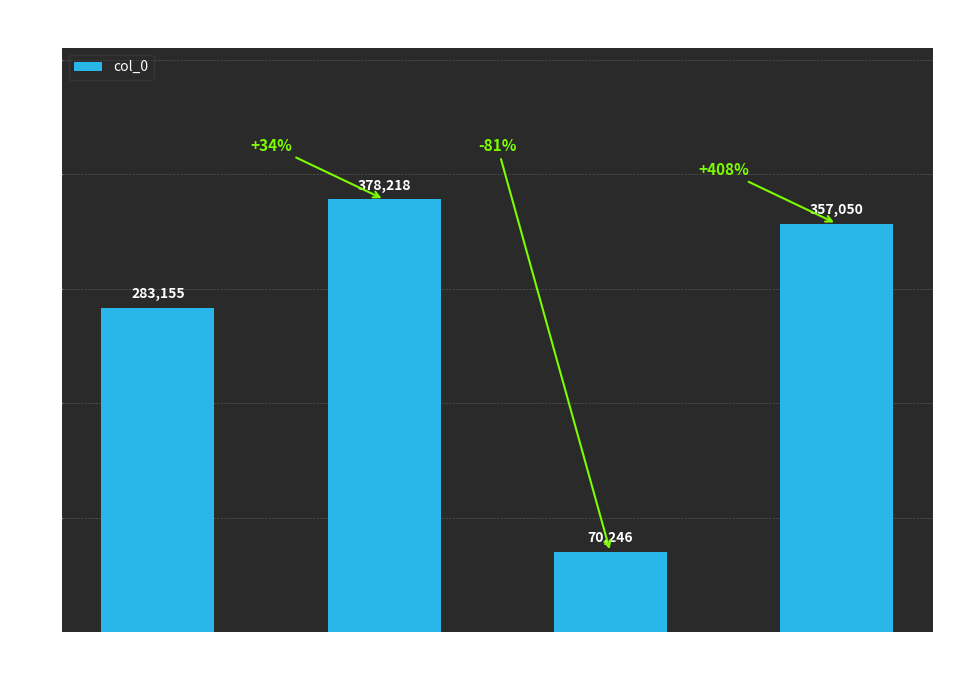

Reading left to right, what are all the values shown in this chart?

283155	378218	70246	357050